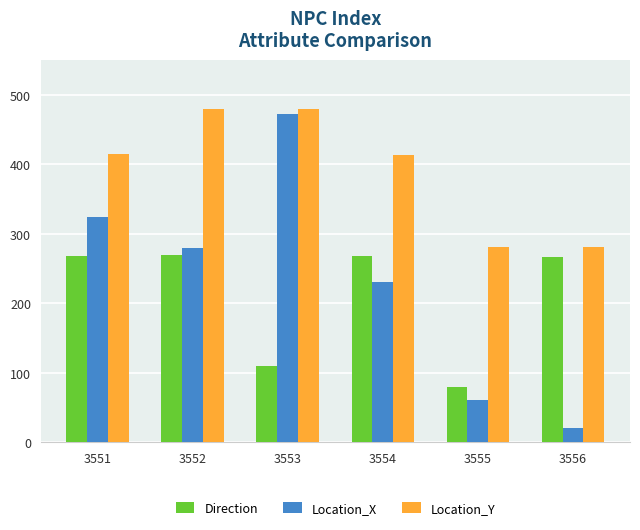

What is the value of the Location_Y bar at the 2nd from the left?

479.5